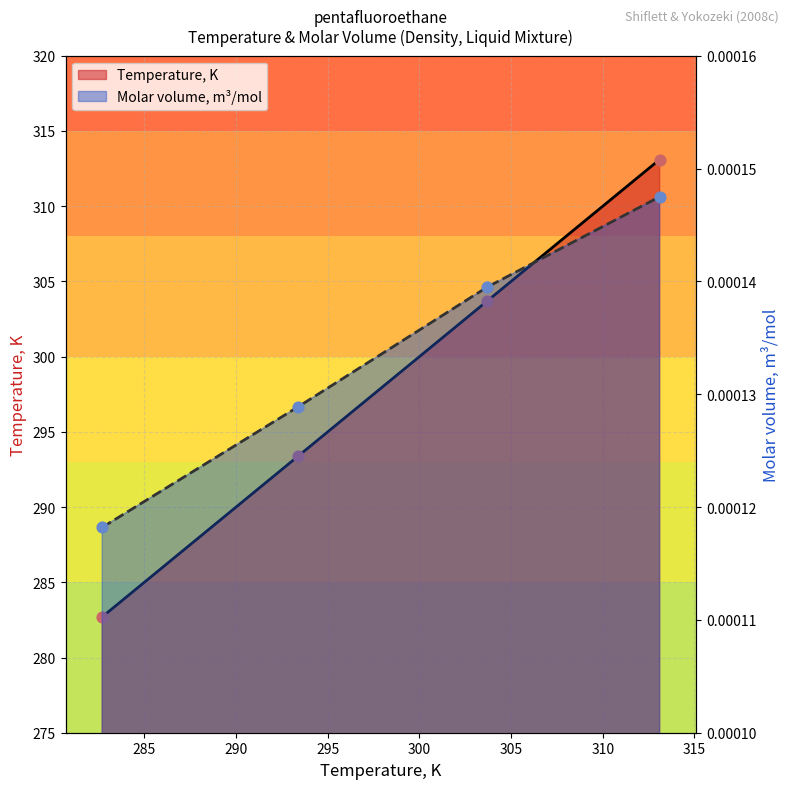

What are all the series names shown in the legend?

Temperature, K, Molar volume, m3/mol